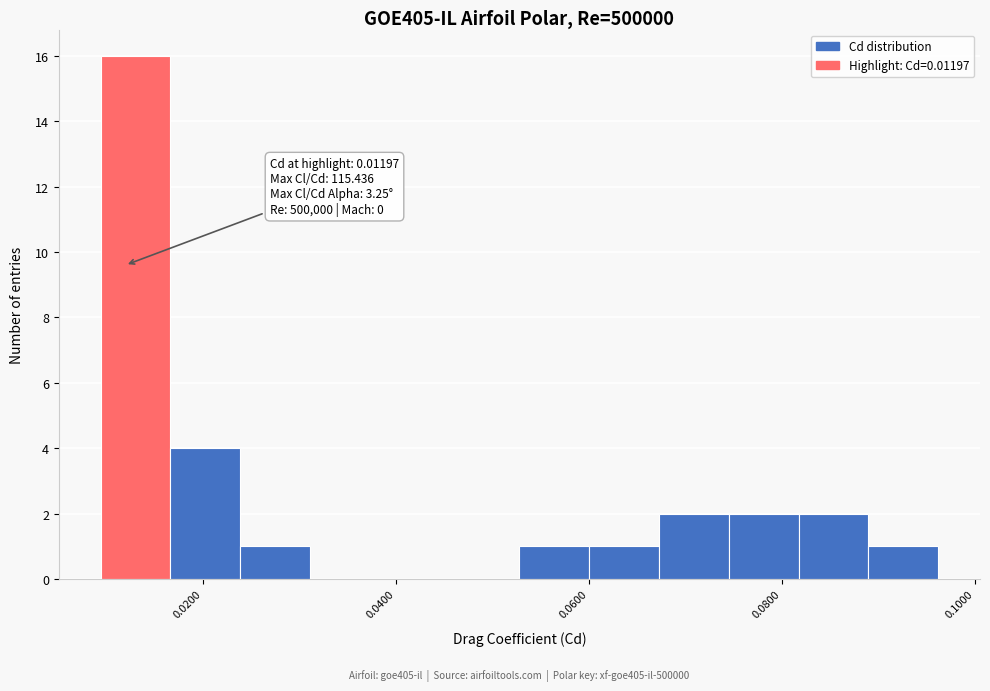

Read against the x-axis, roughly where is the centre of the tallest bar?

0.014